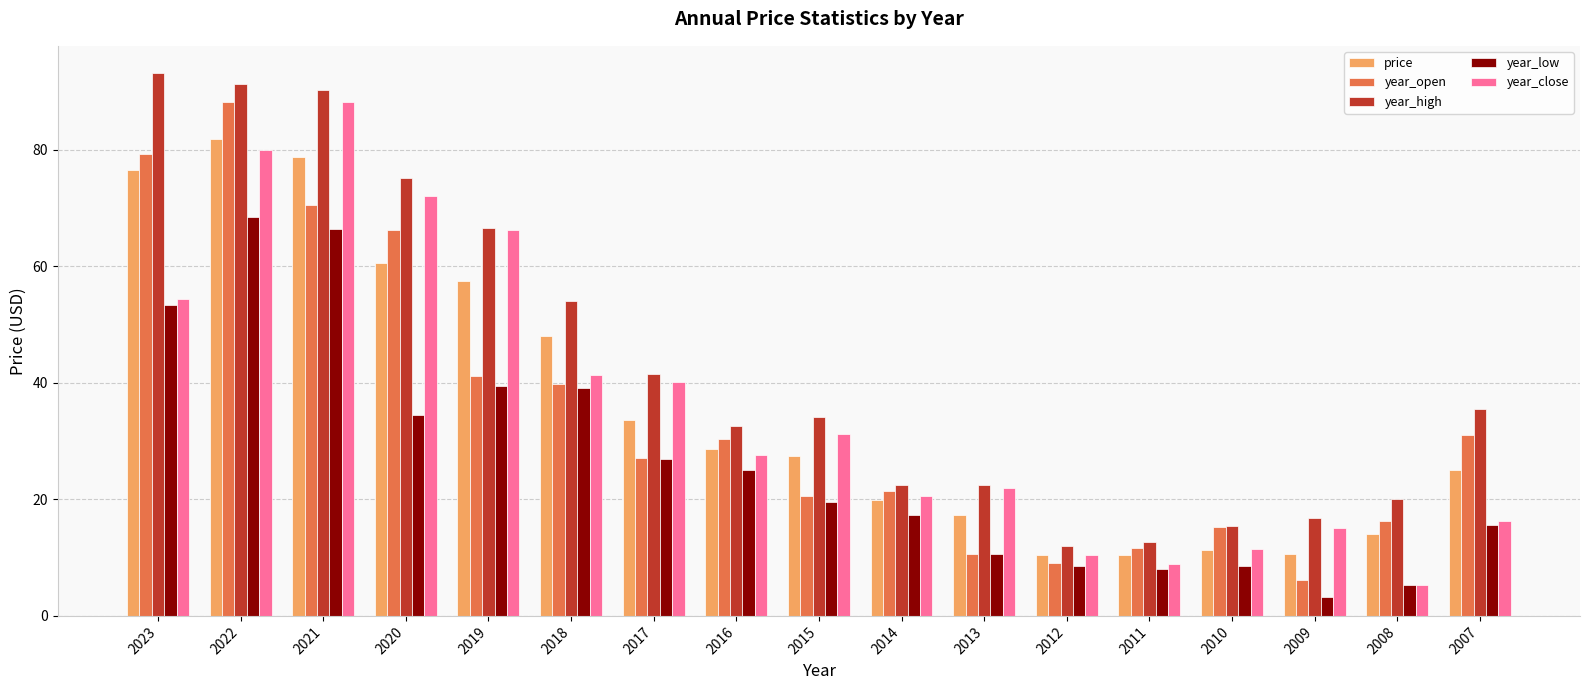

What is the difference between the year_high values at 2009 and 2021?

73.4